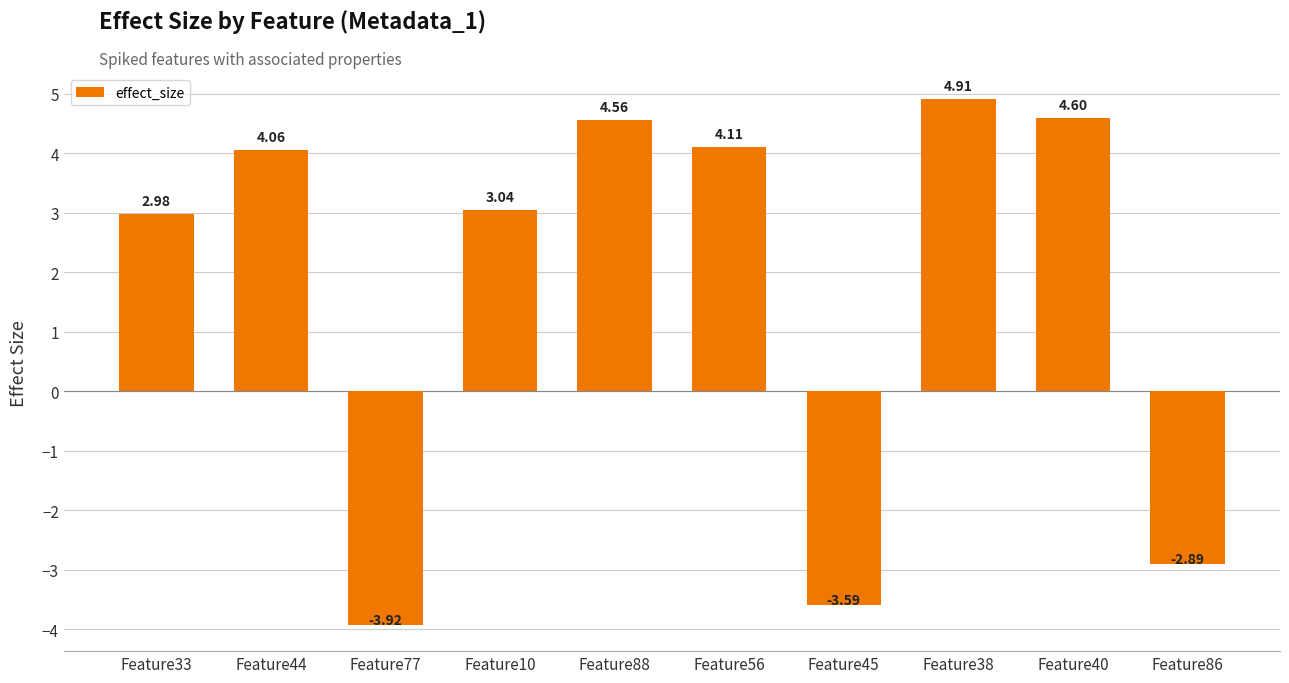

Does the chart contain any negative values?

Yes